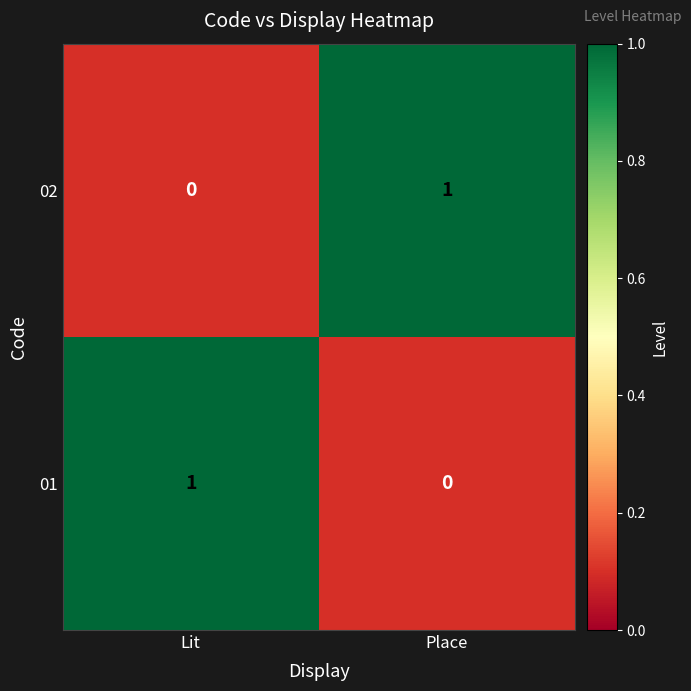

Rank the categories by 01 value from lowest to highest.

Place, Lit